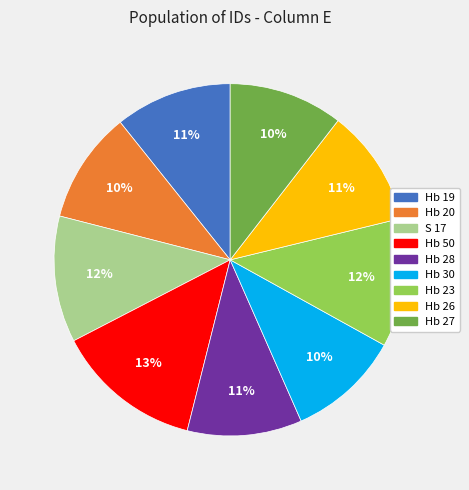

How many segments does this pie chart have?

9